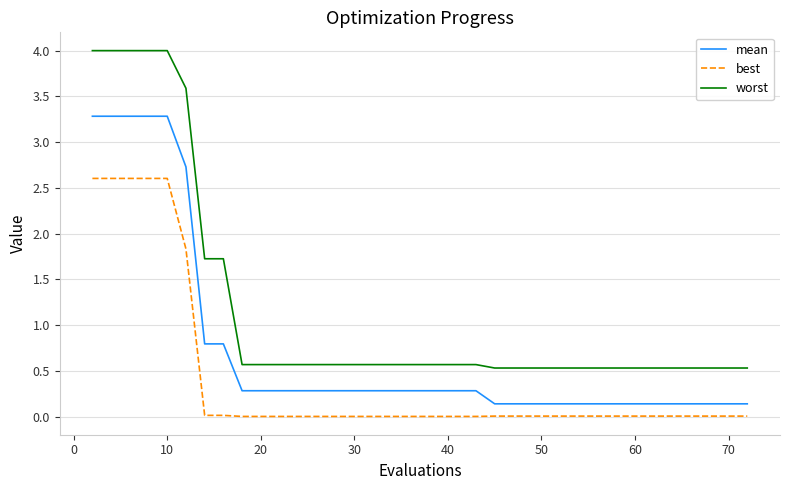

Which series has the widest spread of values?

worst